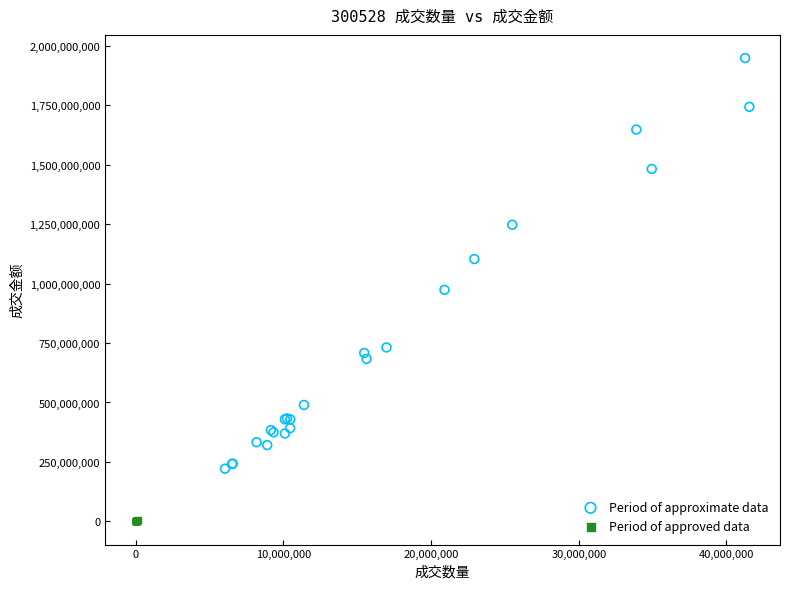

Which series reaches the maximum Y coordinate?

Period of approximate data